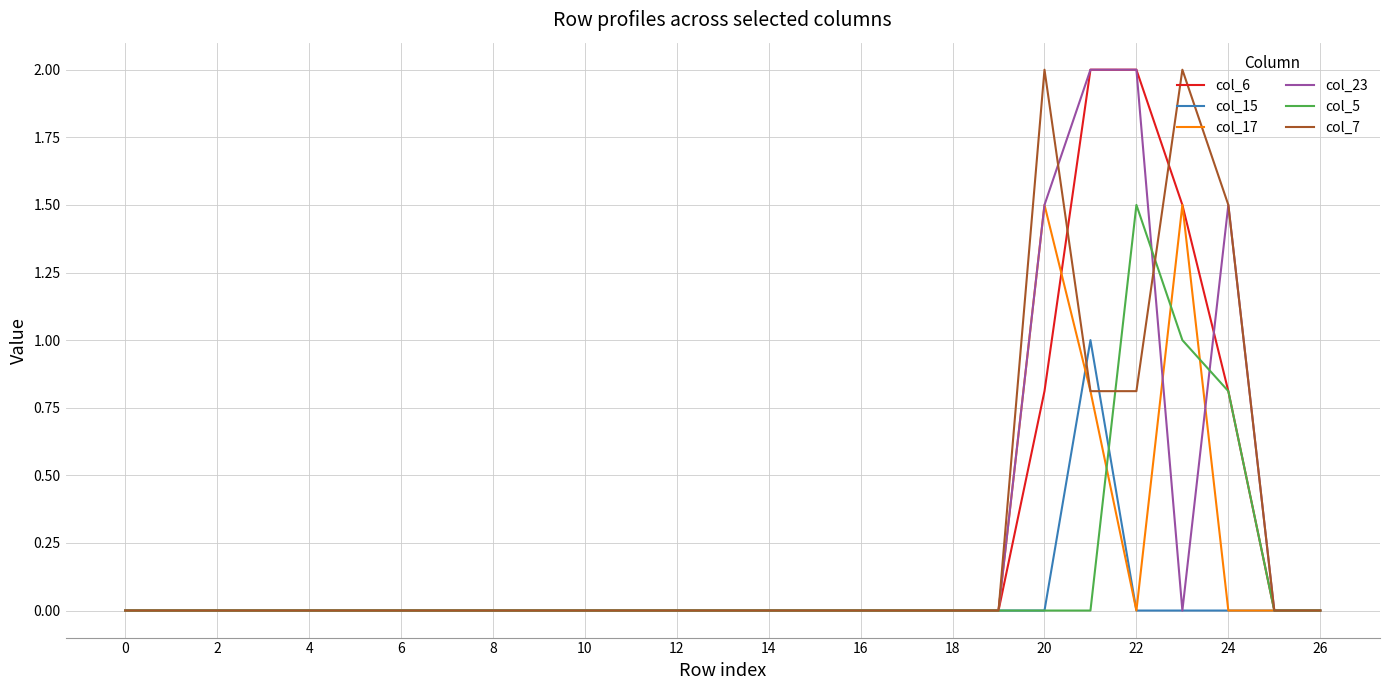

What is the maximum value shown in the chart?

2.0